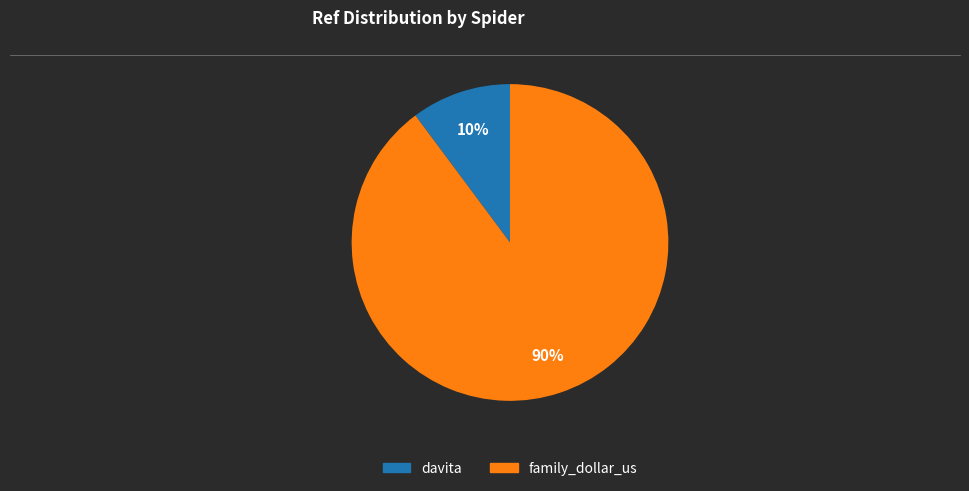

Combined, do davita and family_dollar_us account for over 50%?

Yes